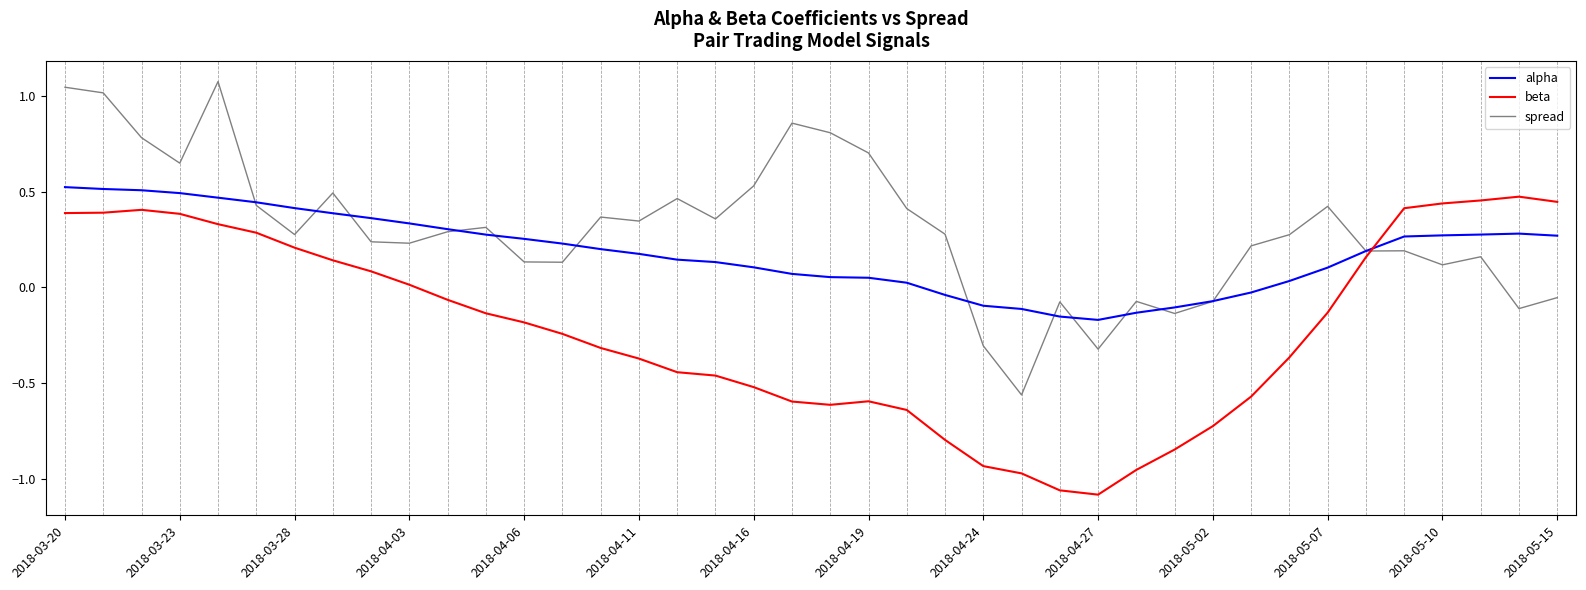

Which series ends up on top after the final intersection of alpha and beta?

beta